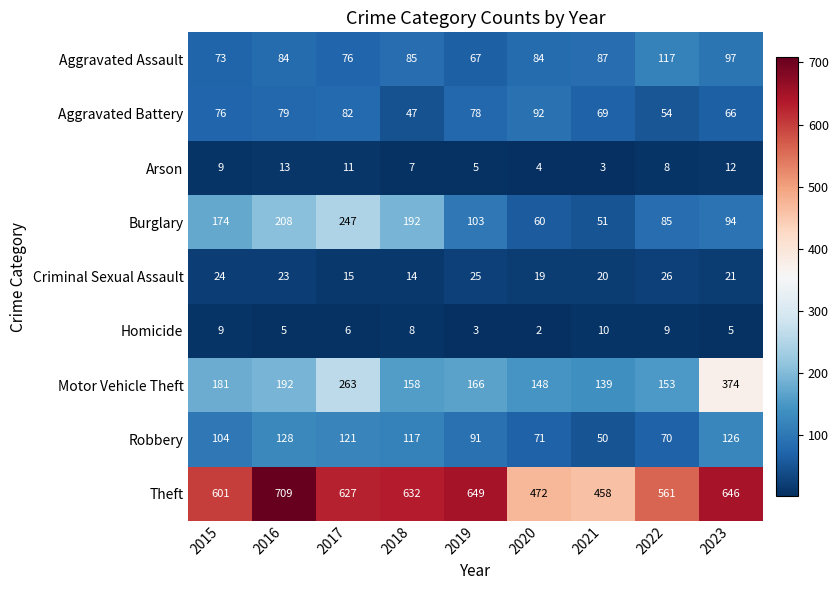

Rank the series at 2022 from highest to lowest value.

Theft, Motor Vehicle Theft, Aggravated Assault, Burglary, Robbery, Aggravated Battery, Criminal Sexual Assault, Homicide, Arson